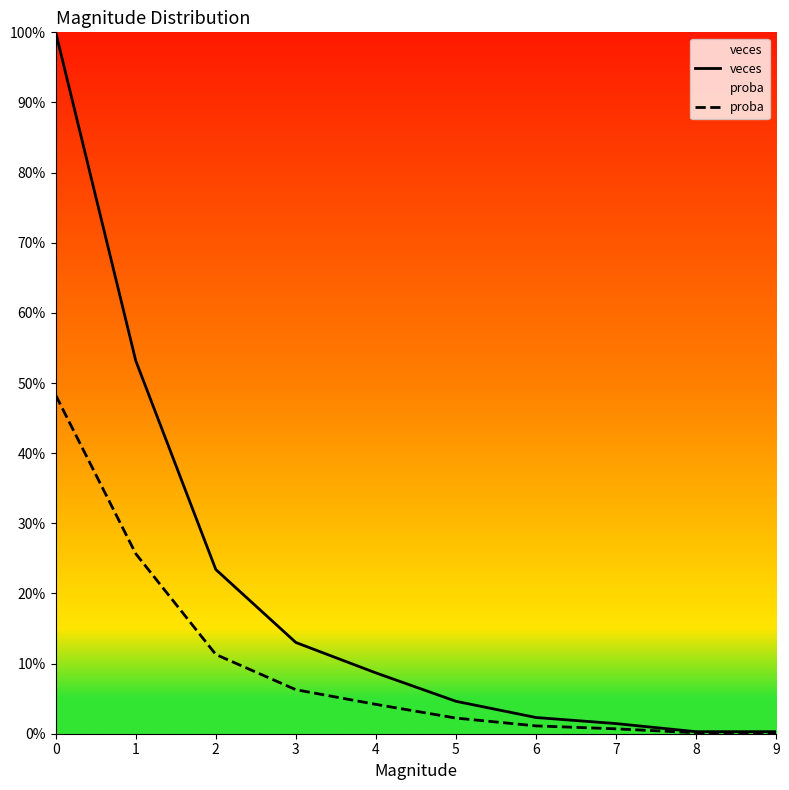

True or false: proba and veces cross at least once.

False